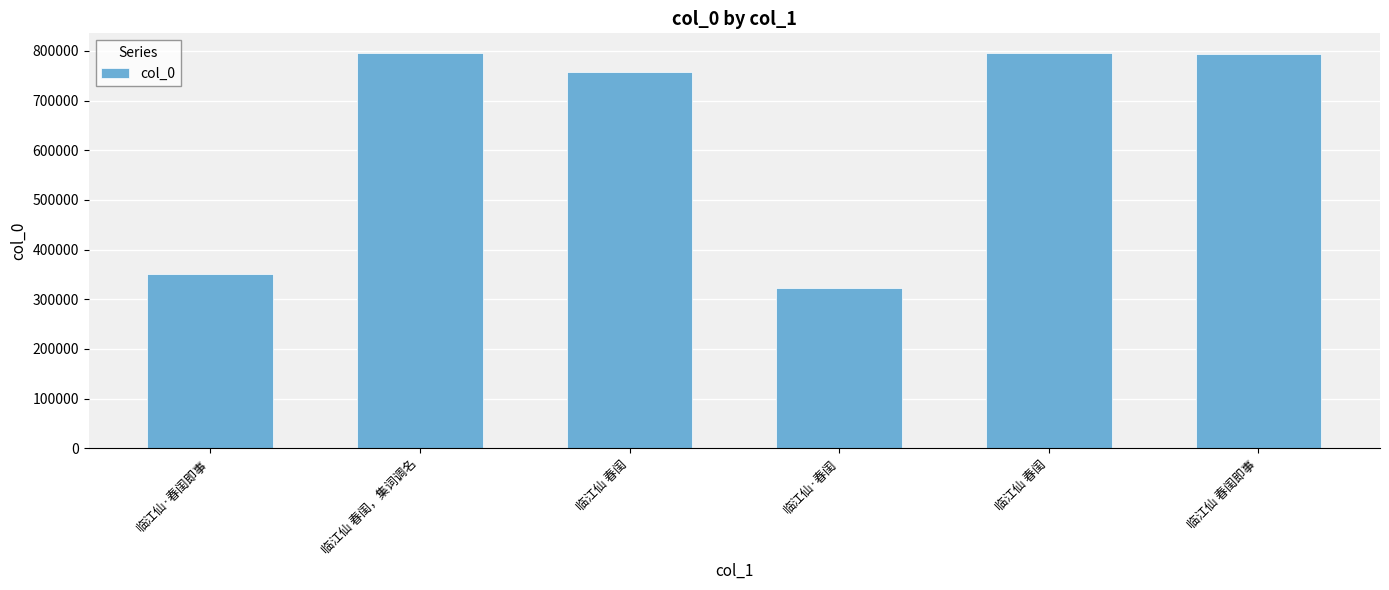

What is the difference between the maximum and minimum values?

473362